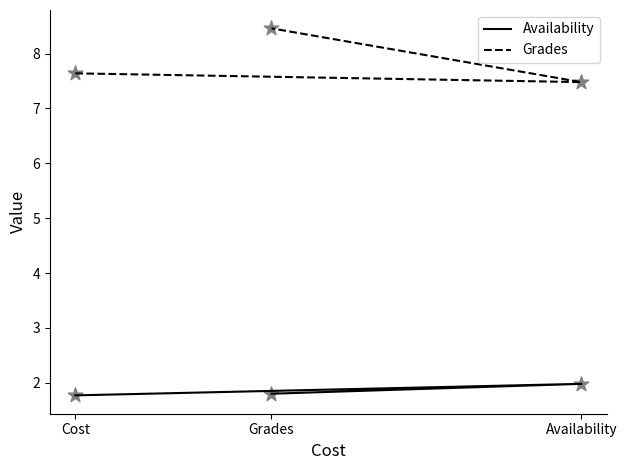

Which series reaches the maximum Y coordinate?

Grades